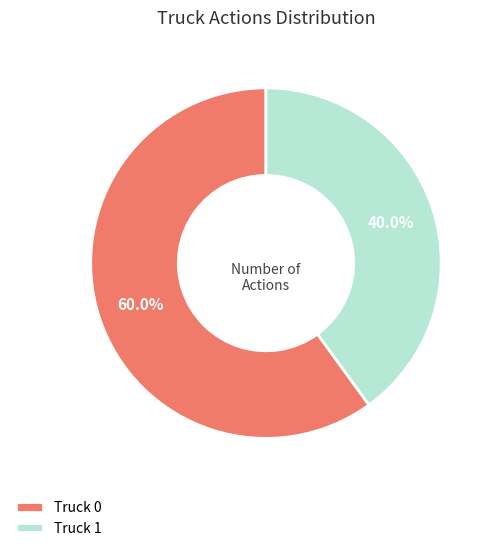

To the nearest percent, what percentage of the pie is Truck 0?

60%